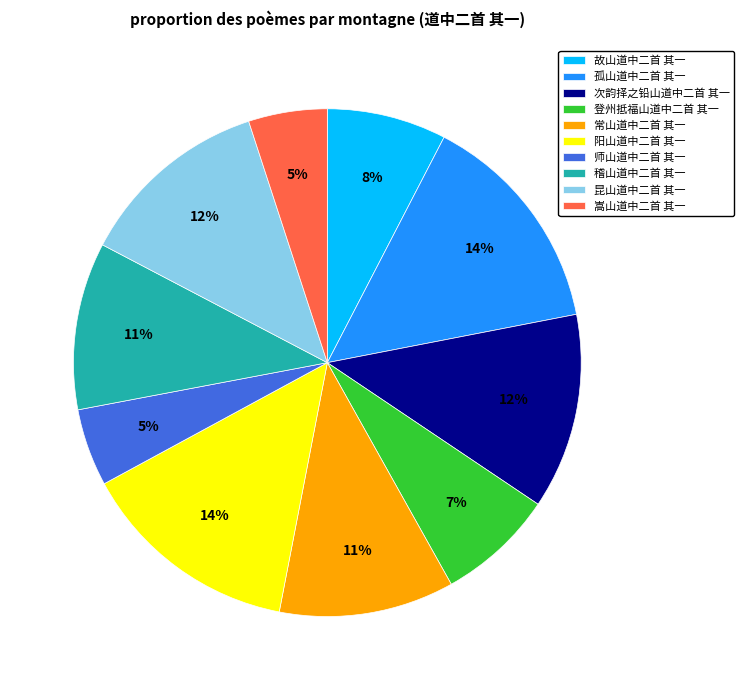

Does any single category account for the majority?

No